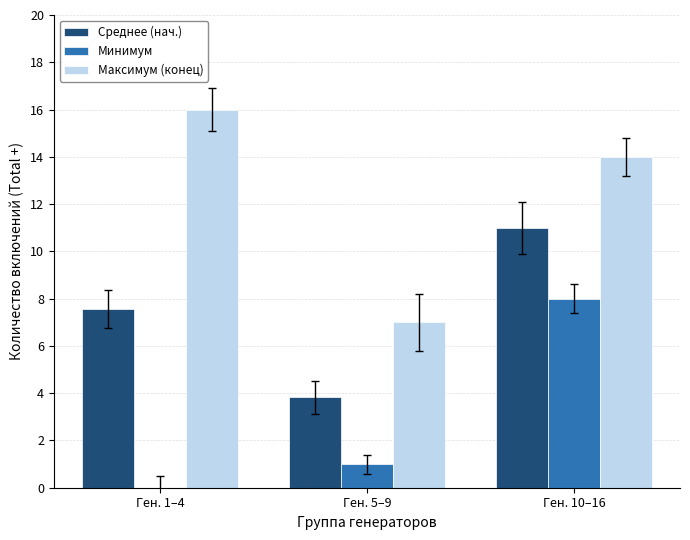

Between Ген. 1–4 and Ген. 10–16, which series saw the biggest shift?

Минимум